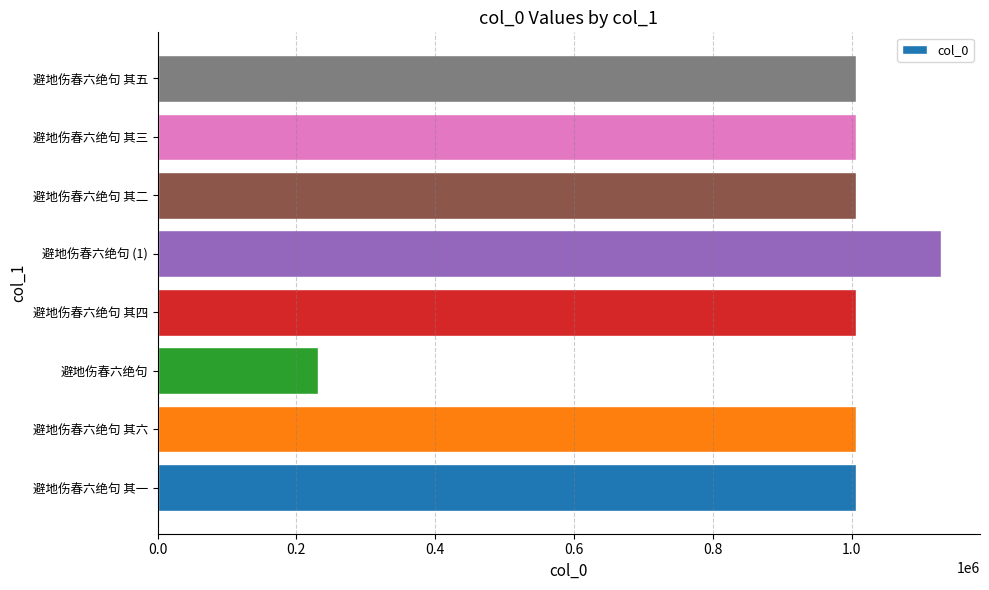

What is the average value?

924770